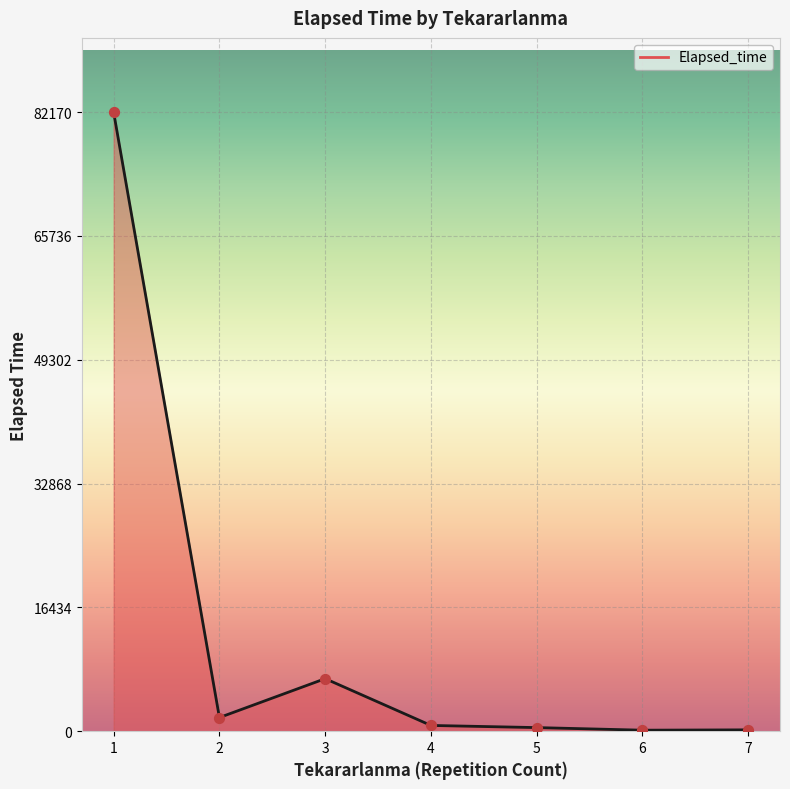

Between 6 and 1, which is larger?

1